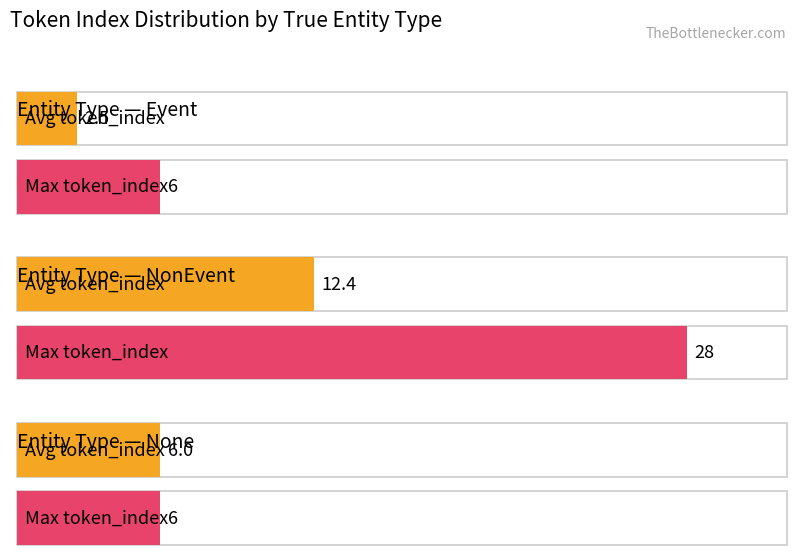

Is it true that Average token_index equals 5.8 at Event?

False